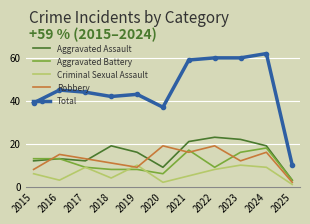

Where does the Robbery series first go above 13?

2016